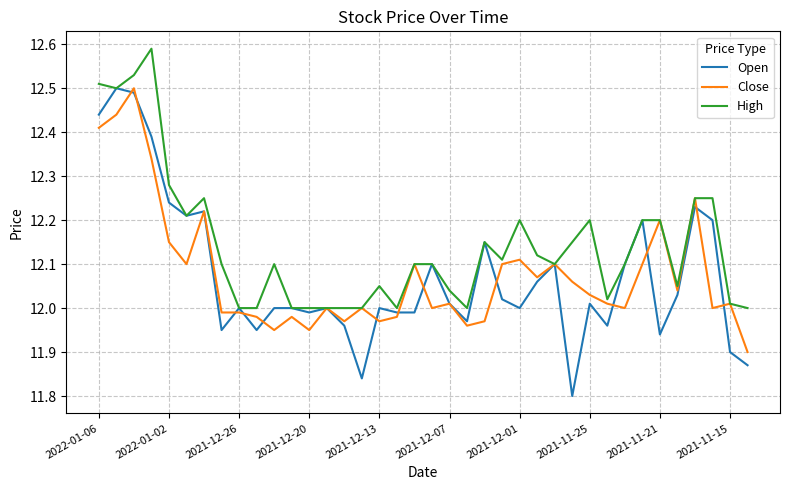

Which series has the largest total across all categories?

High